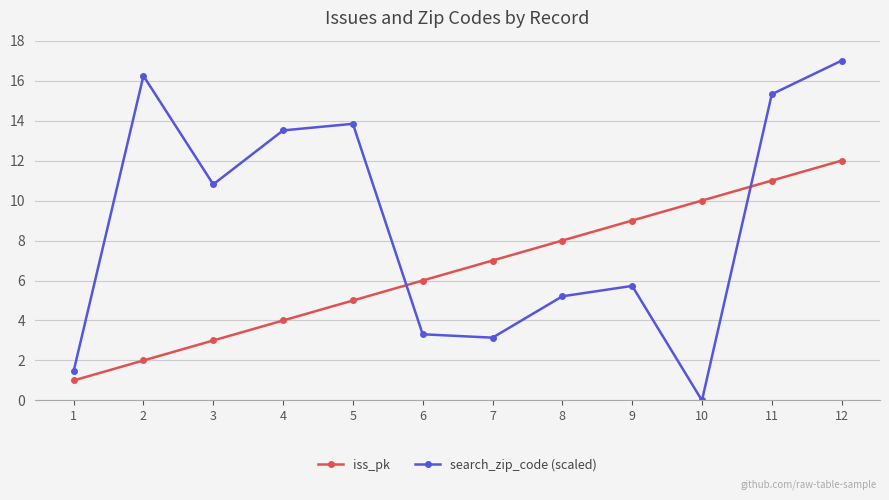

List the series in order of their overall mean, lowest first.

iss_pk, search_zip_code (scaled)